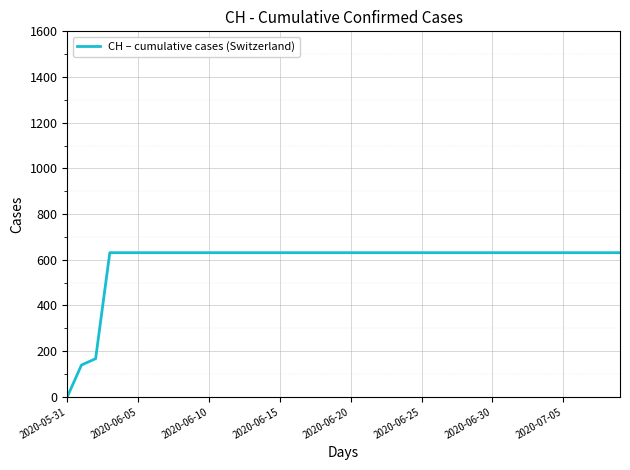

What is the maximum value shown in the chart?

631